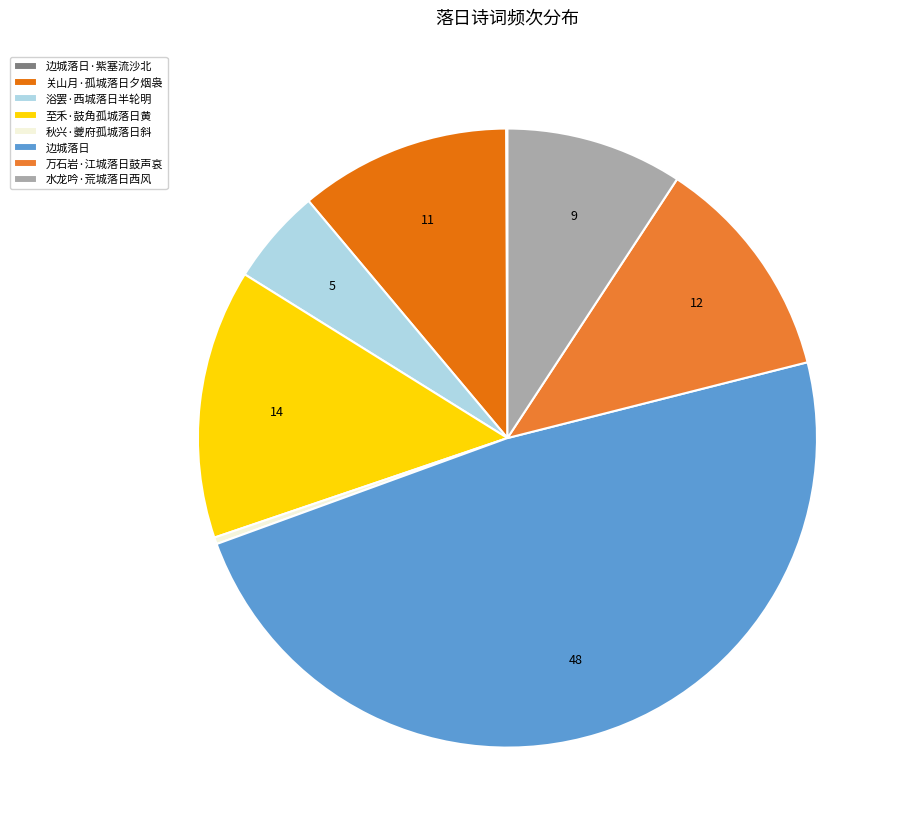

Between 浴罢·西城落日半轮明 and 水龙吟·荒城落日西风, which is larger?

水龙吟·荒城落日西风